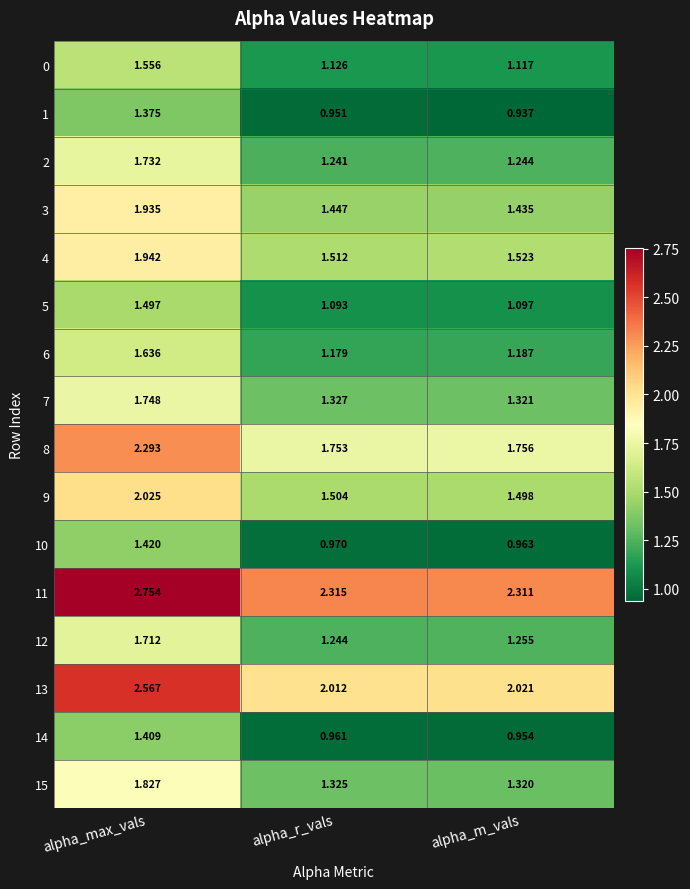

At how many categories does at least one series exceed 2?

3